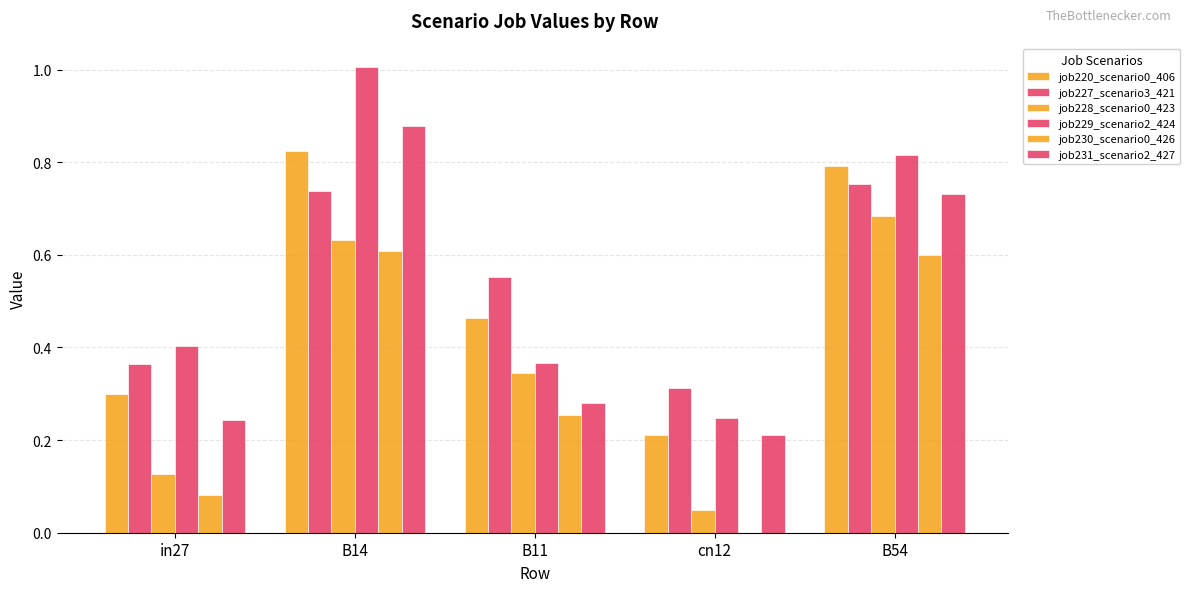

Where is job227_scenario3_421 nearest to the value 0?

cn12